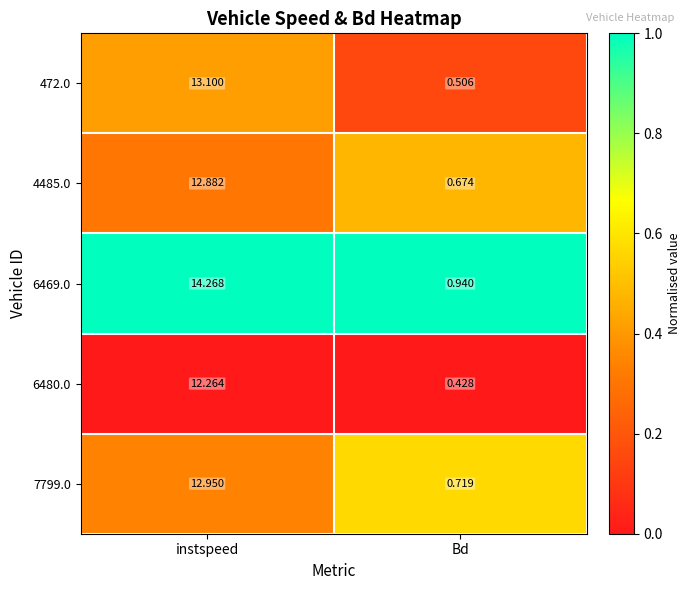

Rank the series at instspeed from highest to lowest value.

6469.0, 472.0, 7799.0, 4485.0, 6480.0